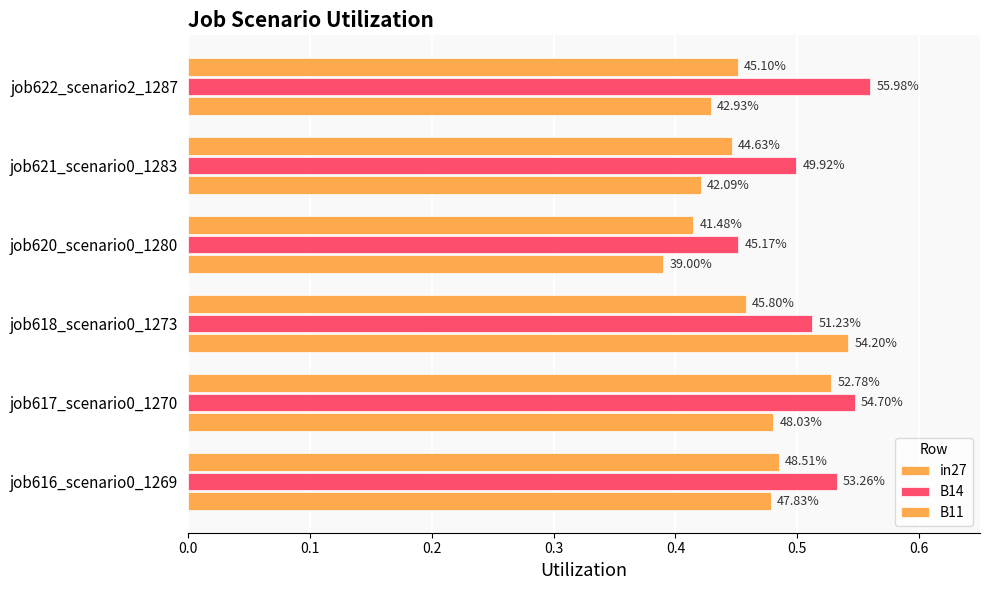

What is the sum of all B14 values?

3.1